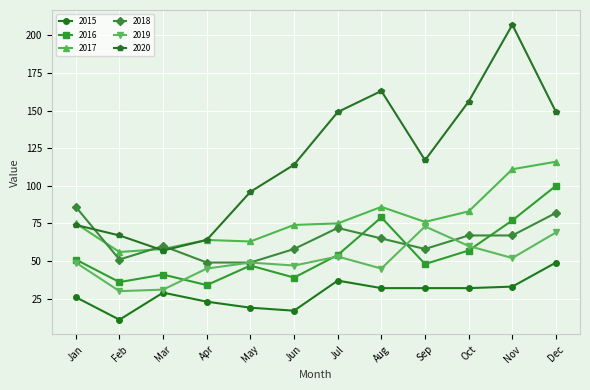

How many categories are shown in the chart?

12